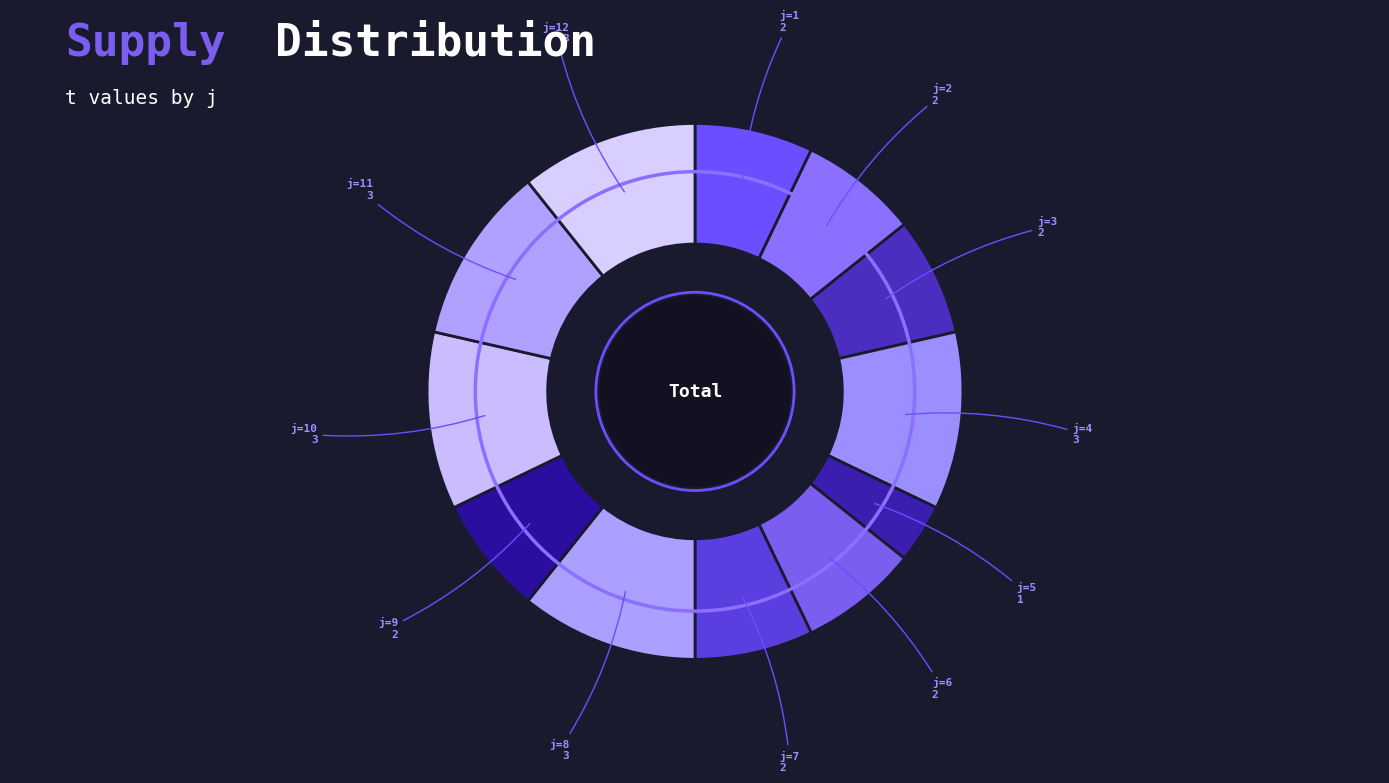

To the nearest percent, what is the average slice percentage?

8%